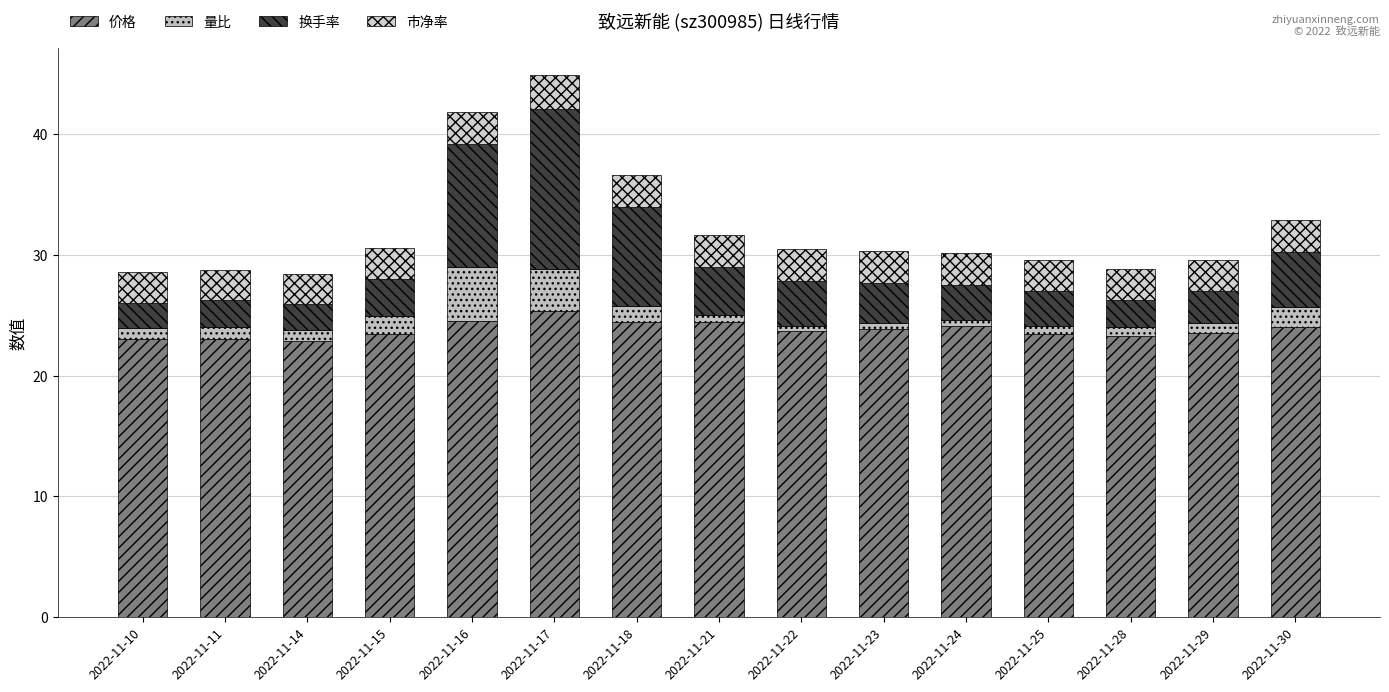

At which label does 价格 reach its peak?

2022-11-17